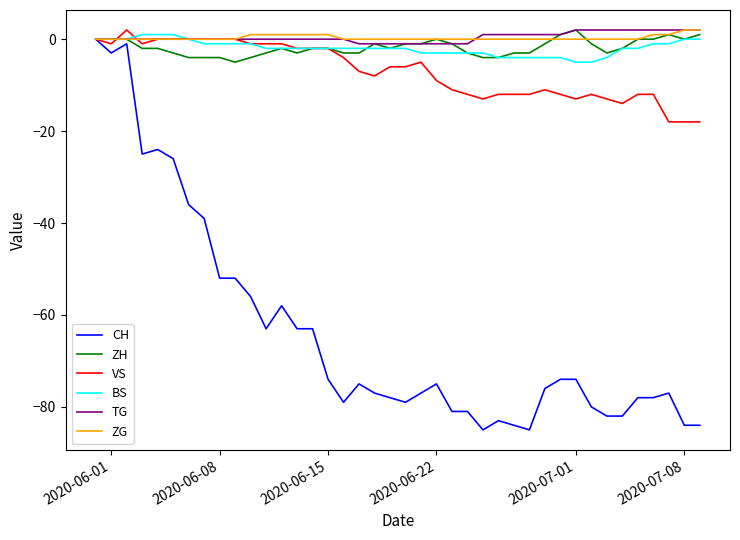

Which series has the largest range (max minus min)?

CH